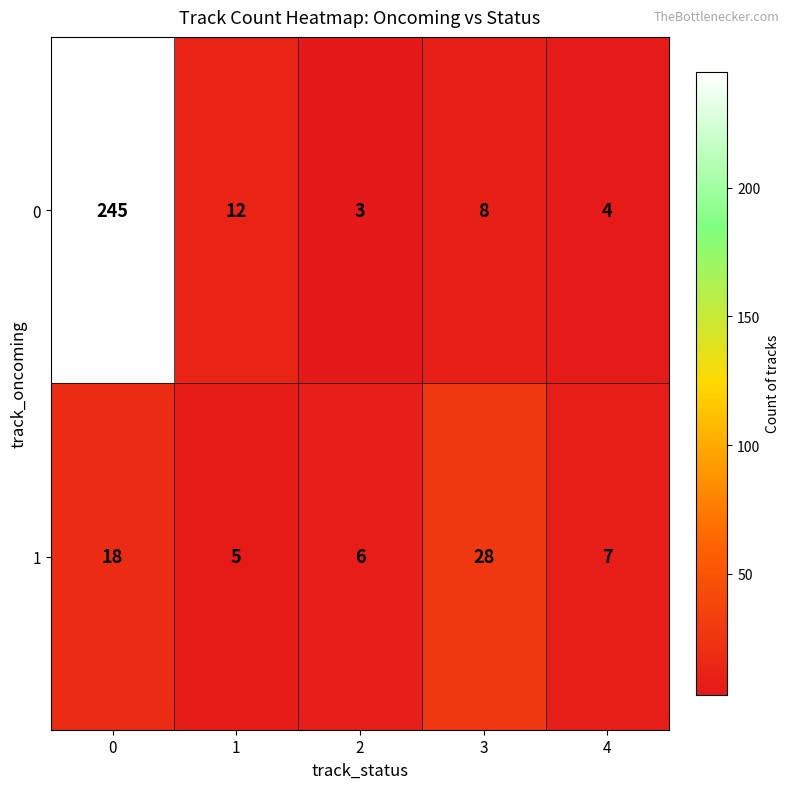

Count the number of data series in this chart.

2